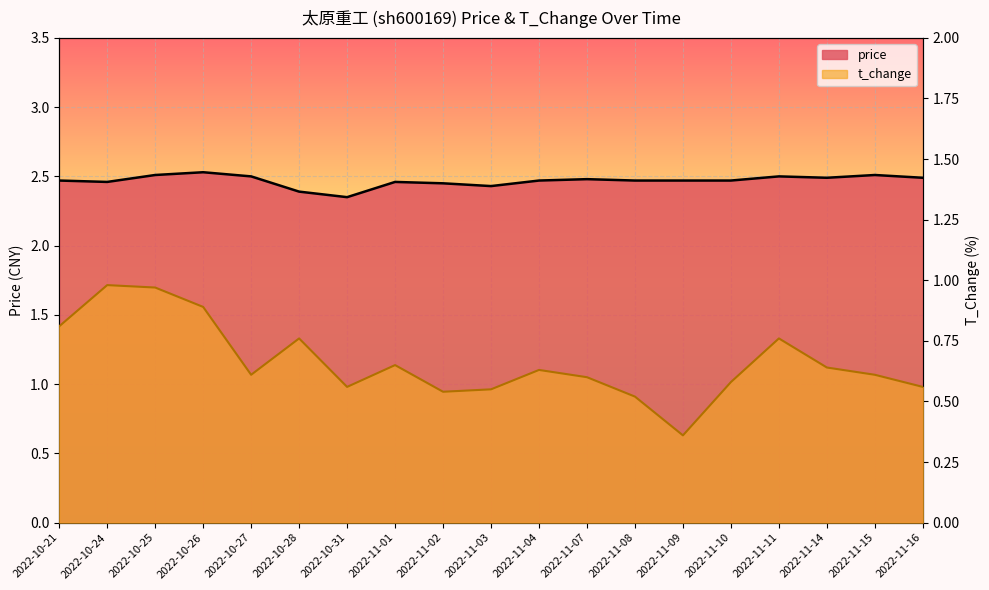

Rank the series at 2022-11-15 from highest to lowest value.

price, t_change